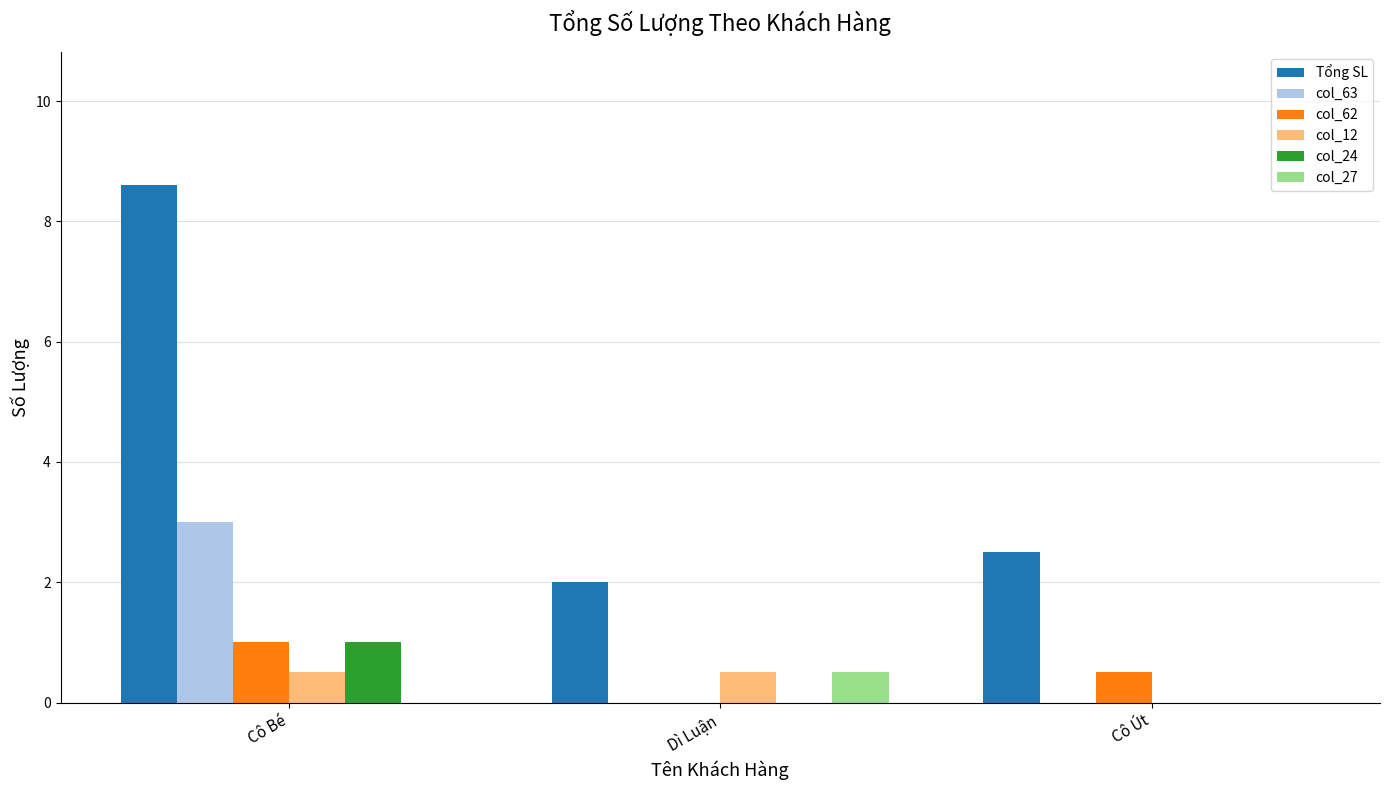

Is the value of col_12 at Cô Út greater than the value of Tổng SL at Cô Út?

No